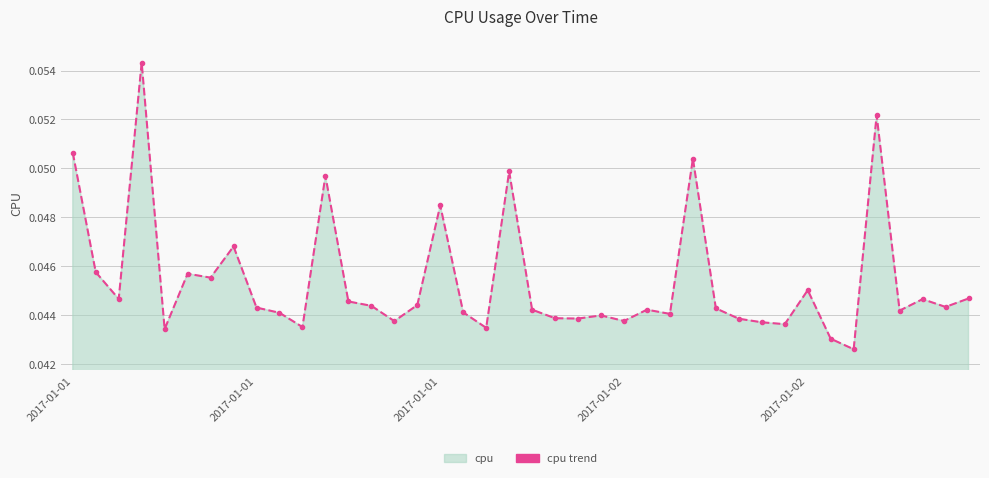

True or false: the data shows 0.1 at 35.

False